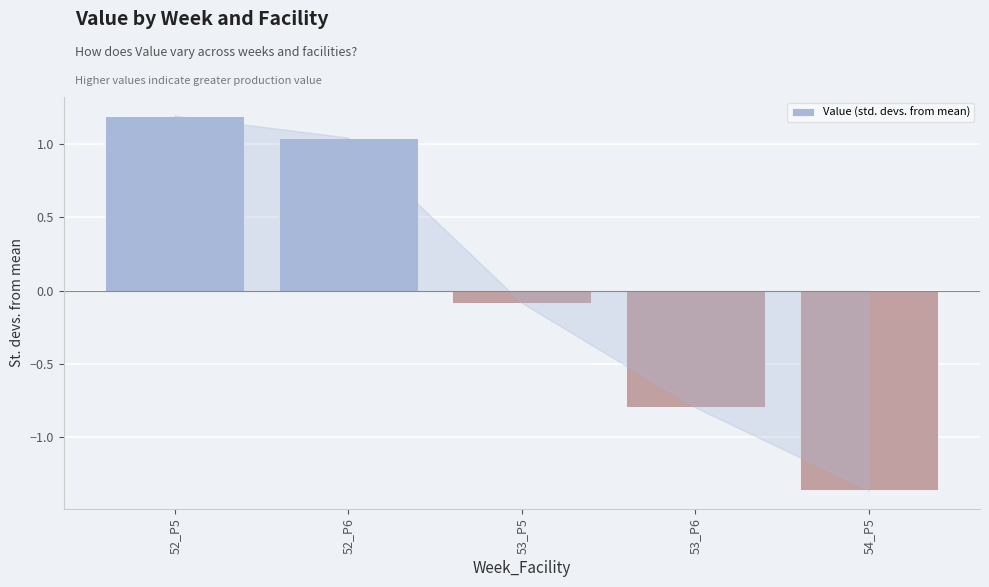

Which has a higher value, 53_P6 or 52_P6?

52_P6